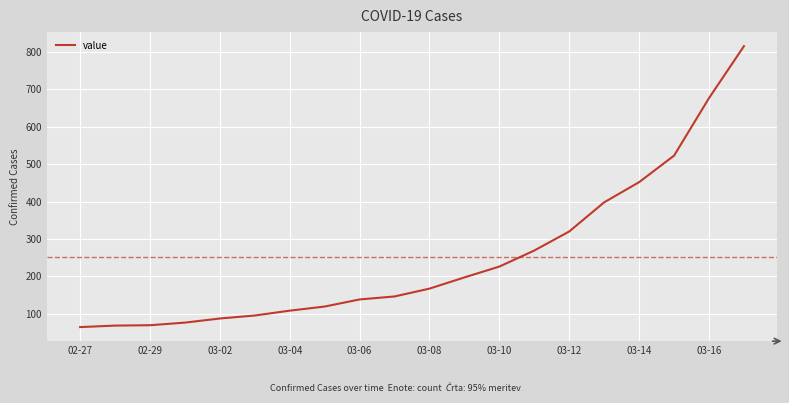

What is the greatest value displayed?

816